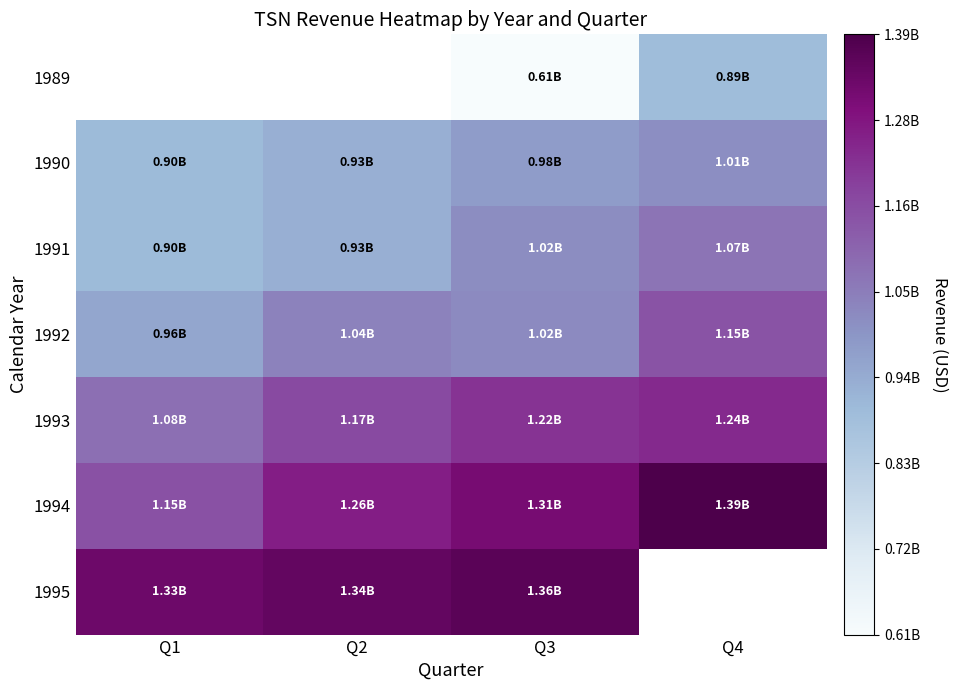

At which label does 1990 first exceed 978700000?

Q4